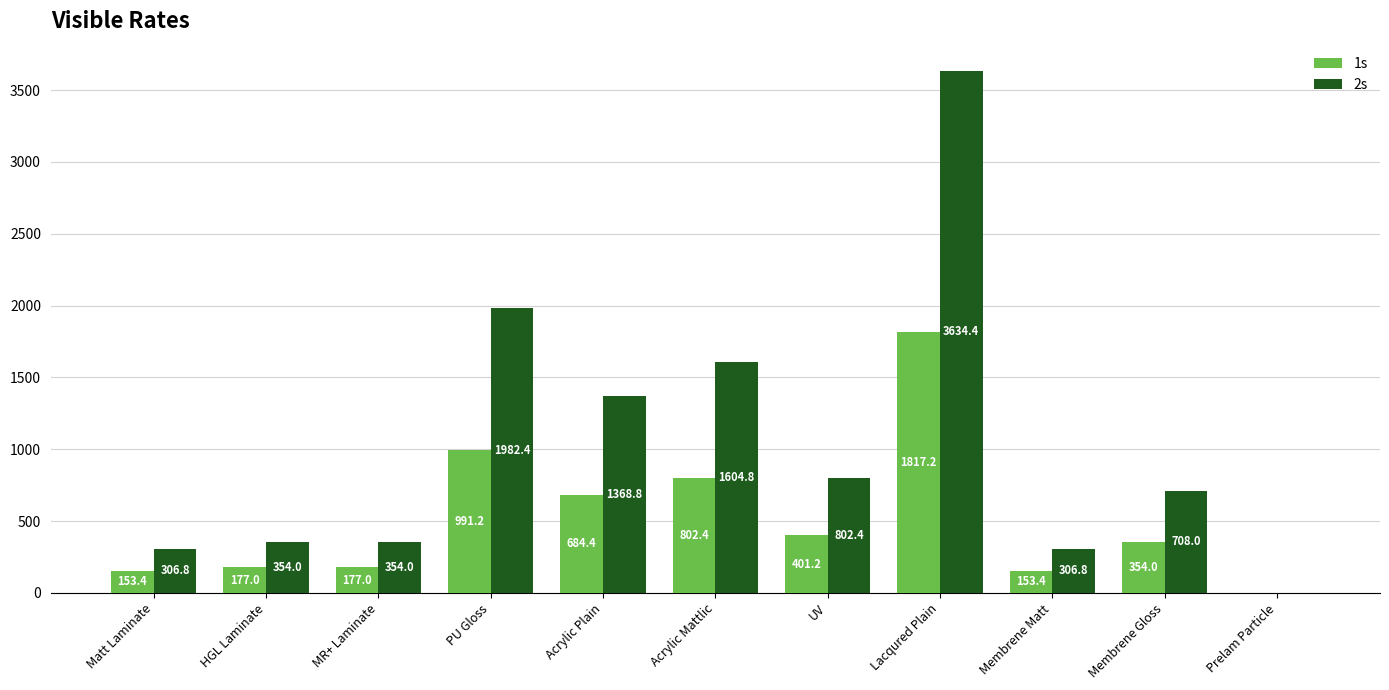

The 1s series shows 410.9 at Acrylic Plain. True or false?

False